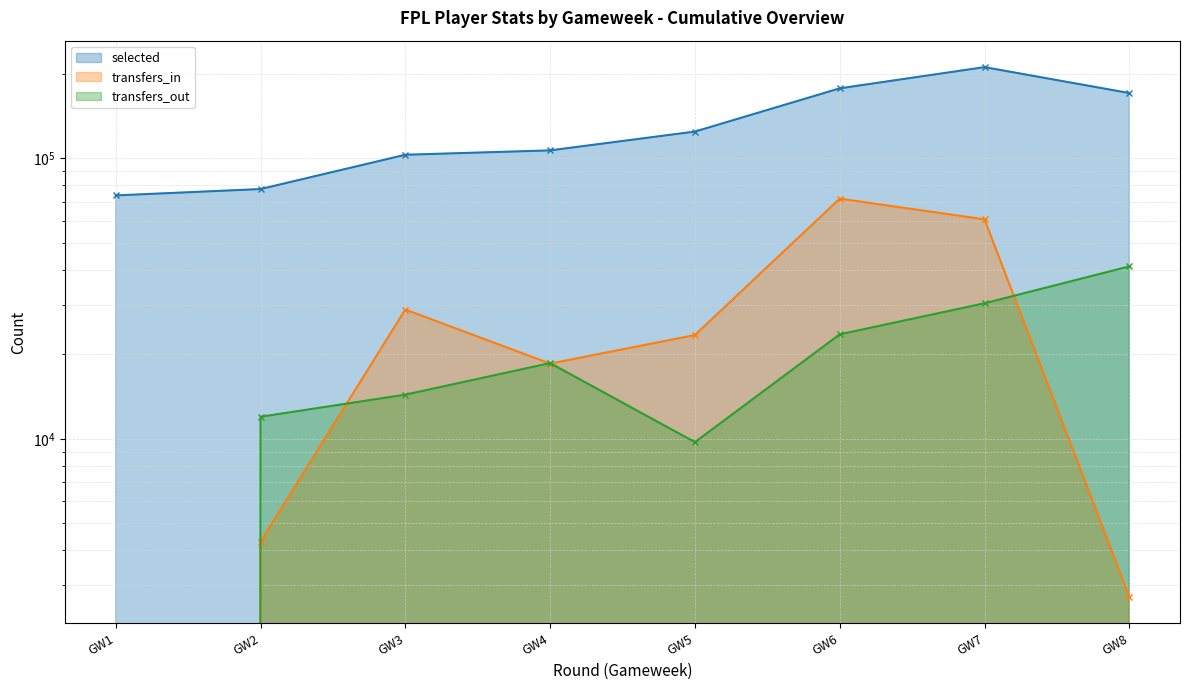

Between GW5 and GW8, which is larger?

GW8